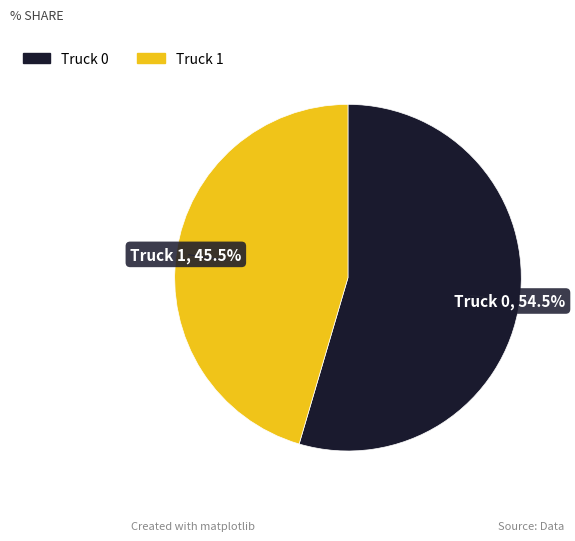

Which category has the smallest portion of the pie?

Truck 1